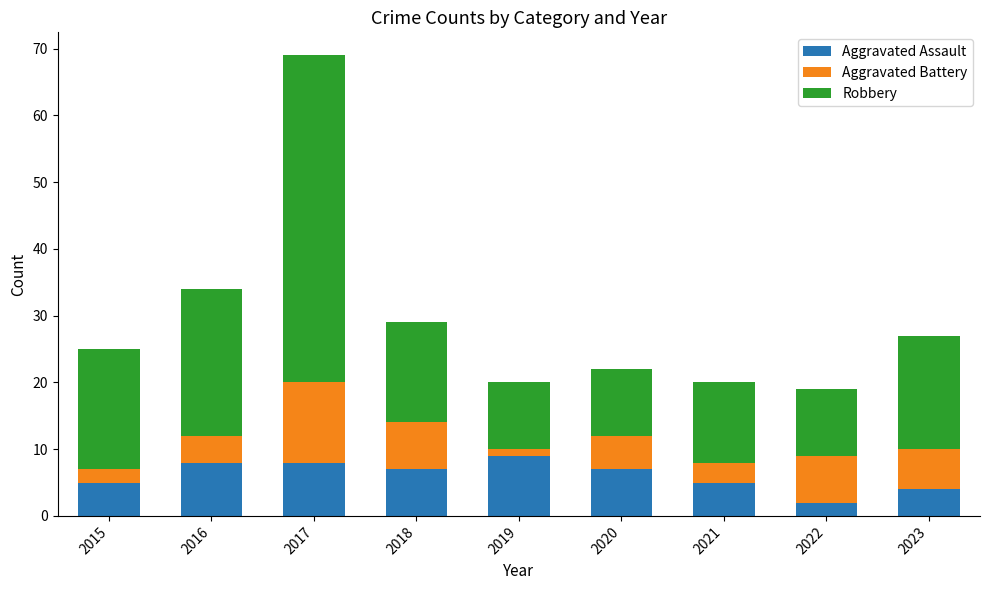

How many data points in Aggravated Assault are less than 7?

4